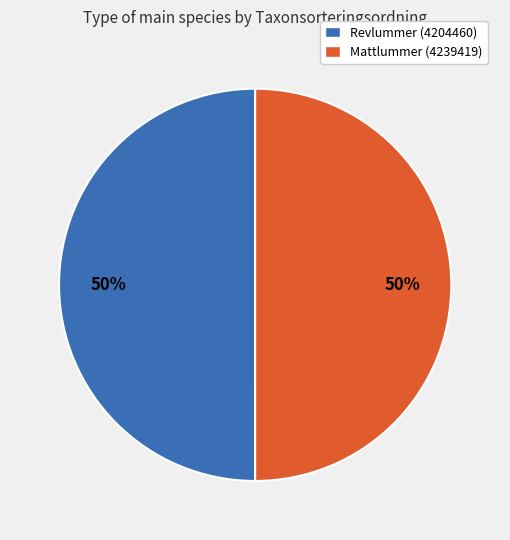

Combined, do Revlummer (4204460) and Mattlummer (4239419) account for over 50%?

Yes